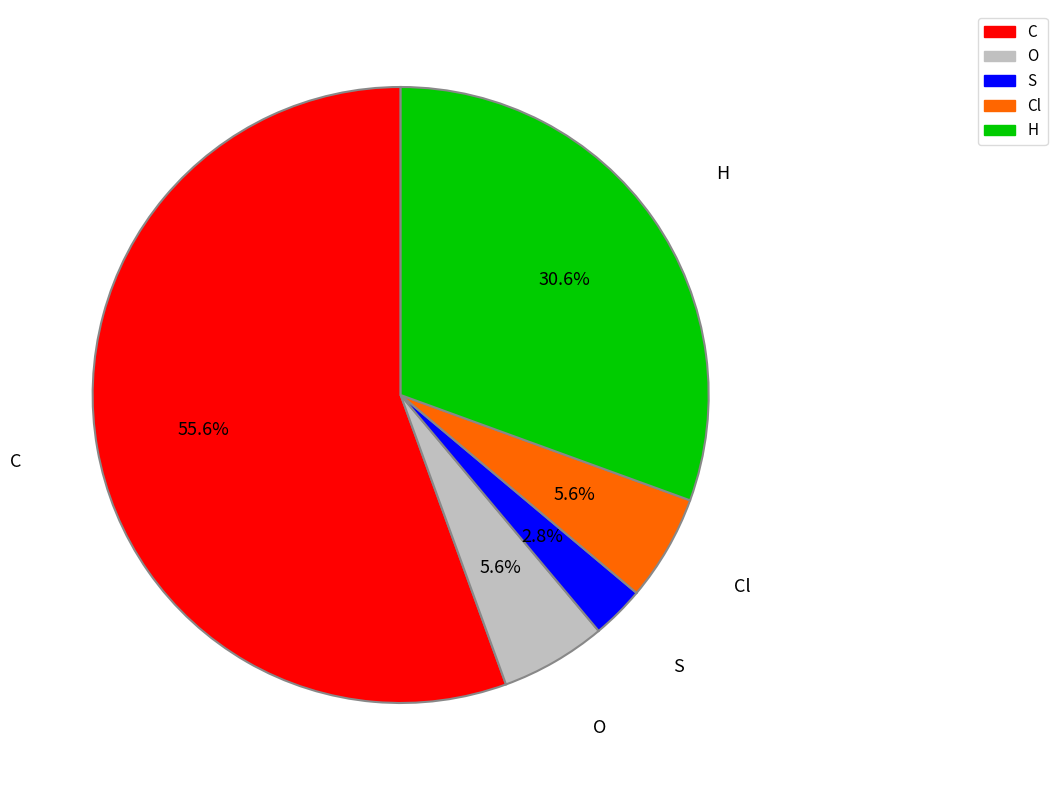

To the nearest percent, what is the combined percentage of O and H?

36%